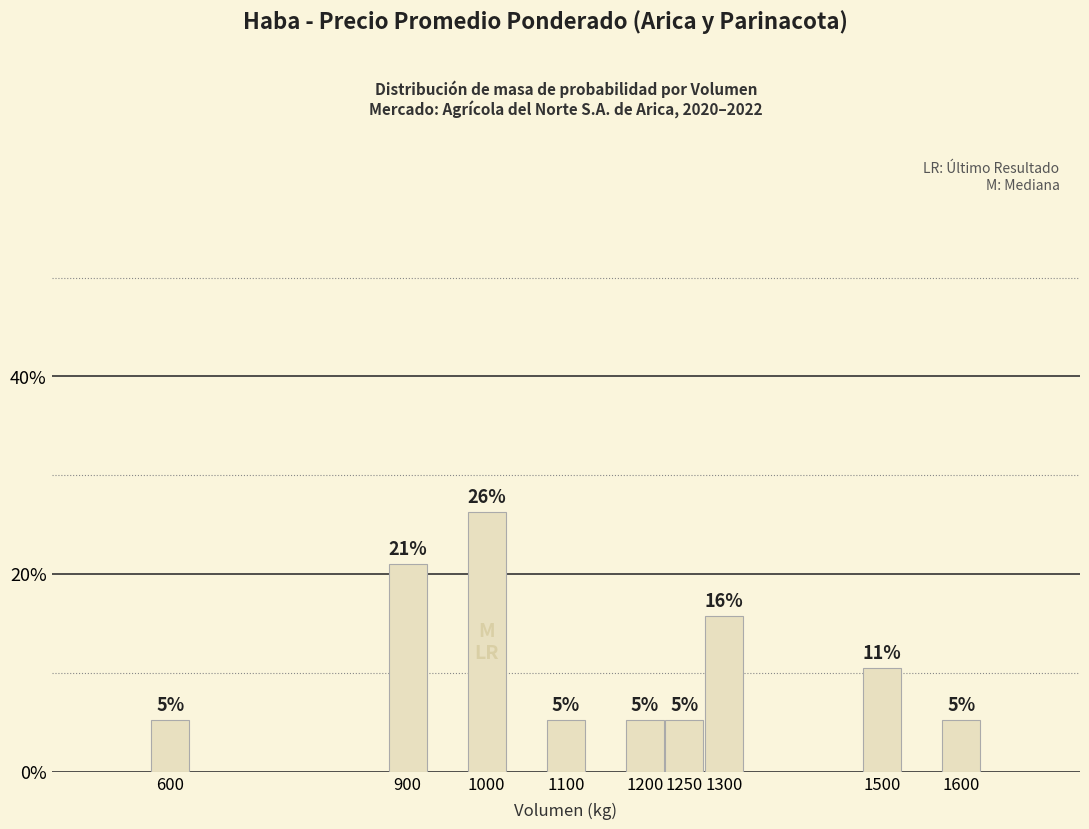

What is the greatest value displayed?

0.3